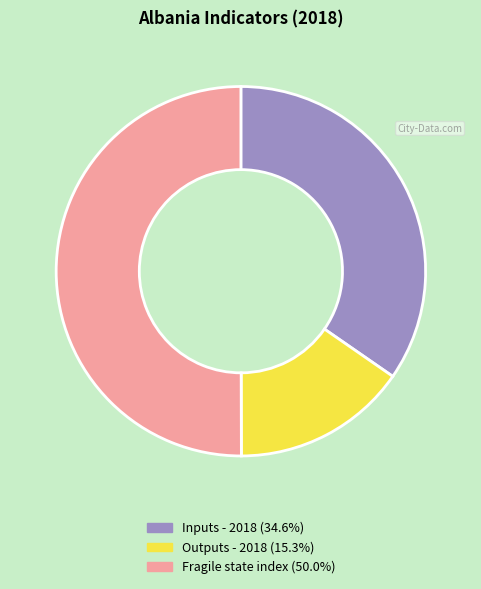

Which category has the biggest portion of the pie?

Fragile state index